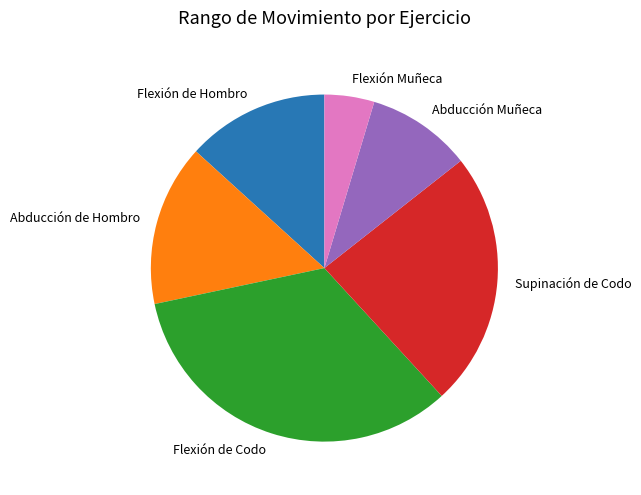

Does Supinación de Codo represent more than half of the total?

No